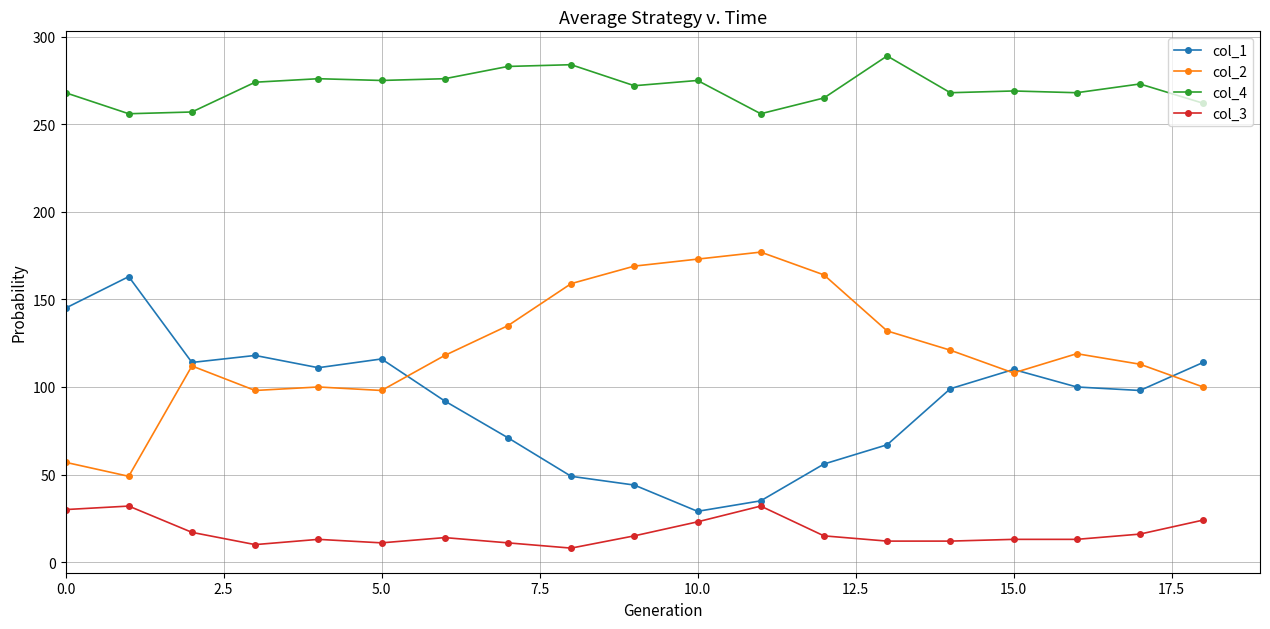

What is the difference between the maximum and minimum values in the col_1 series?

134